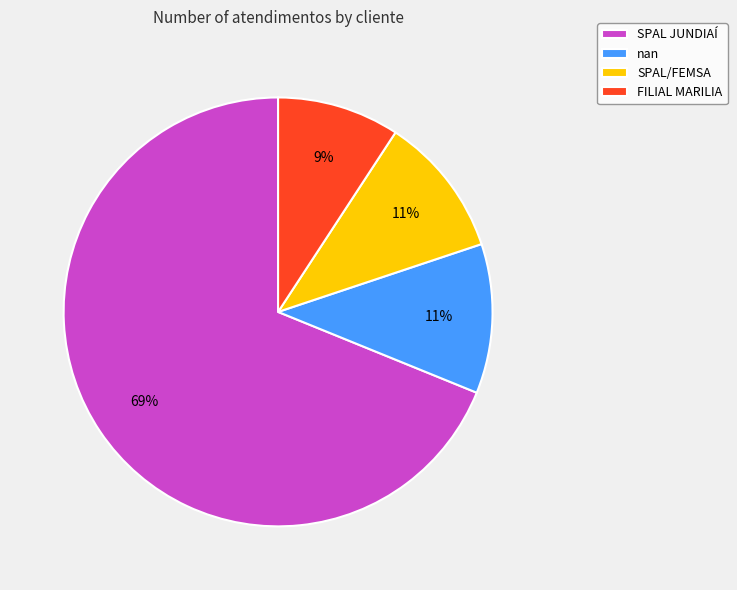

To the nearest percent, what portion does SPAL JUNDIAÍ represent?

69%